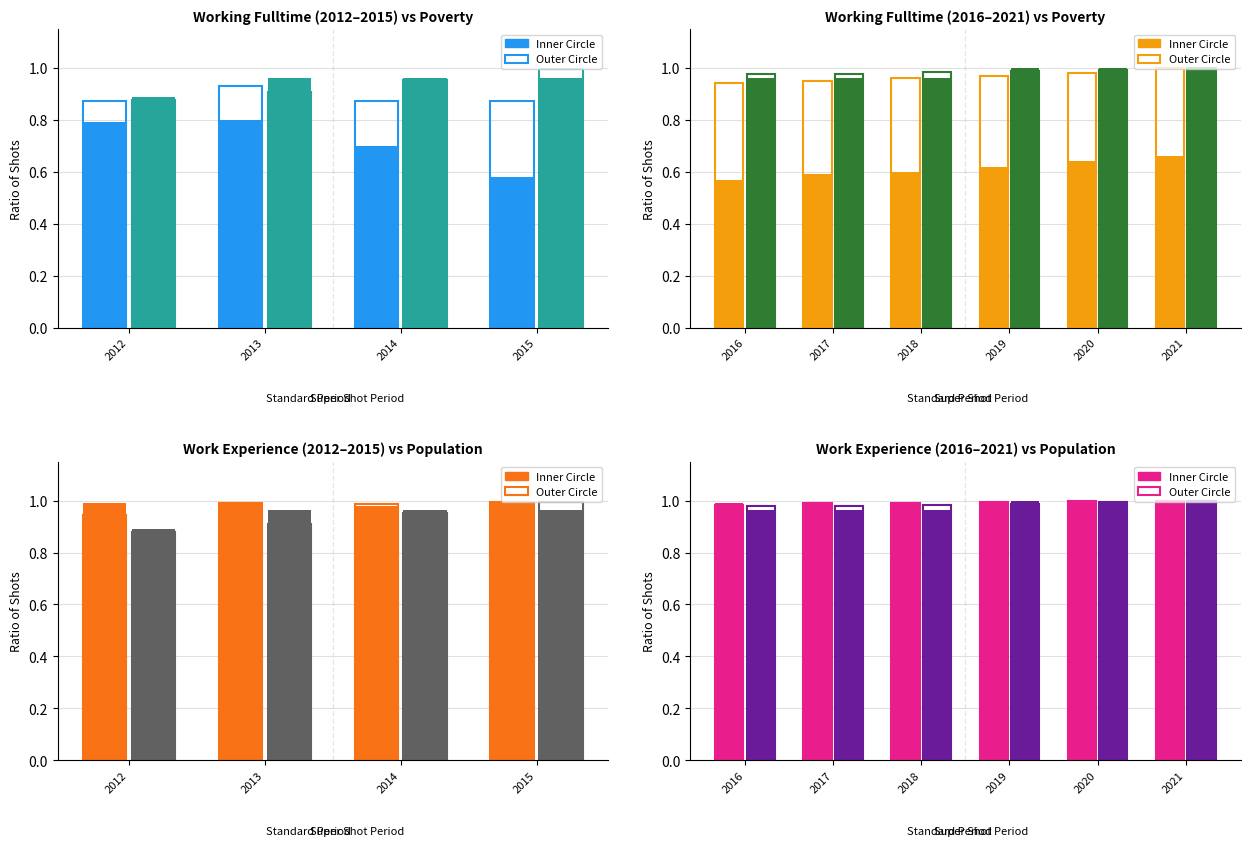

What is the maximum value for Inner Circle?

1.0